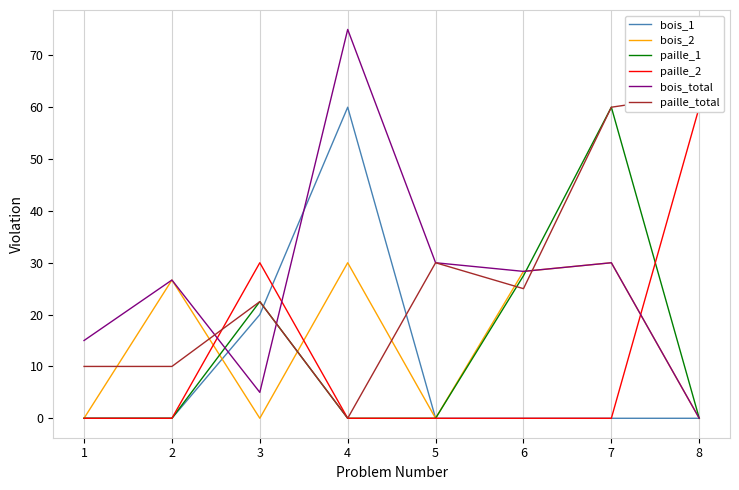

What are all the series names shown in the legend?

bois_1, bois_2, paille_1, paille_2, bois_total, paille_total